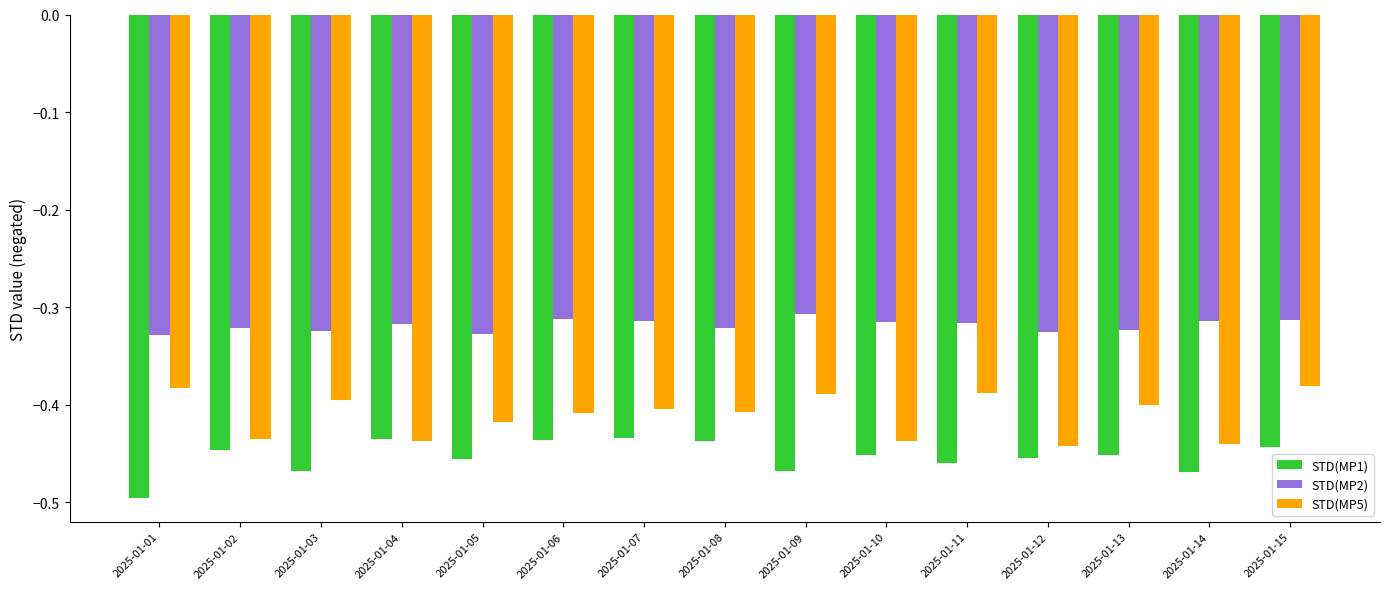

What are all the series names shown in the legend?

STD(MP1), STD(MP2), STD(MP5)